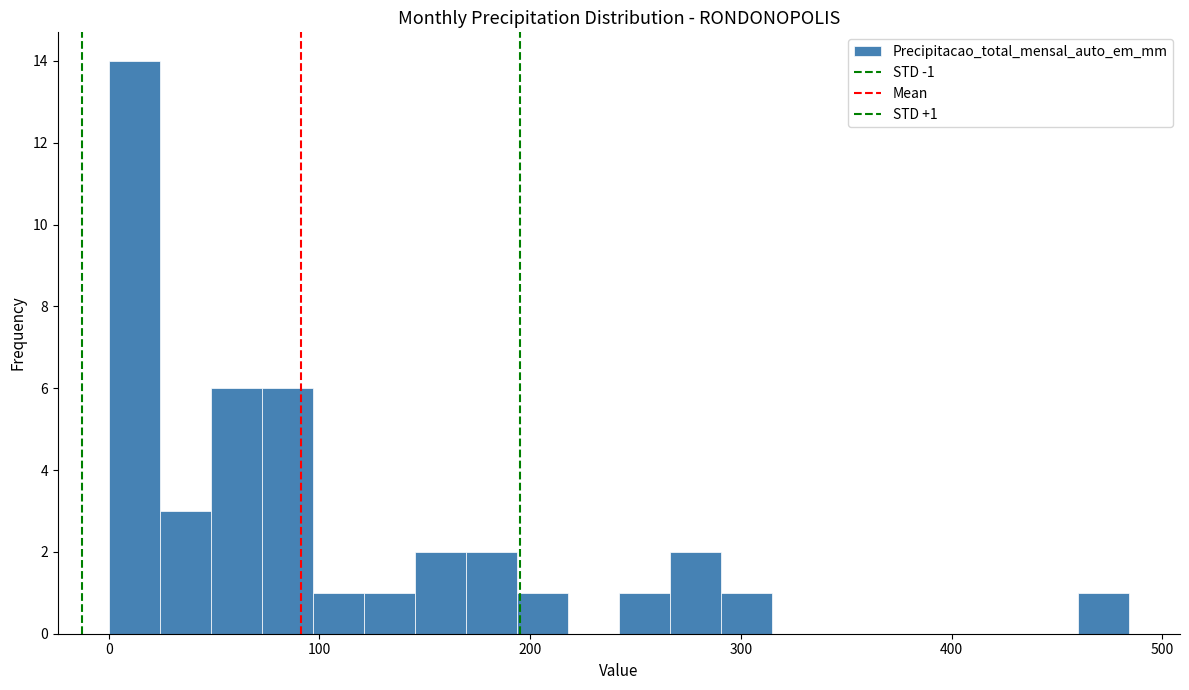

Read against the x-axis, roughly where is the centre of the tallest bar?

10